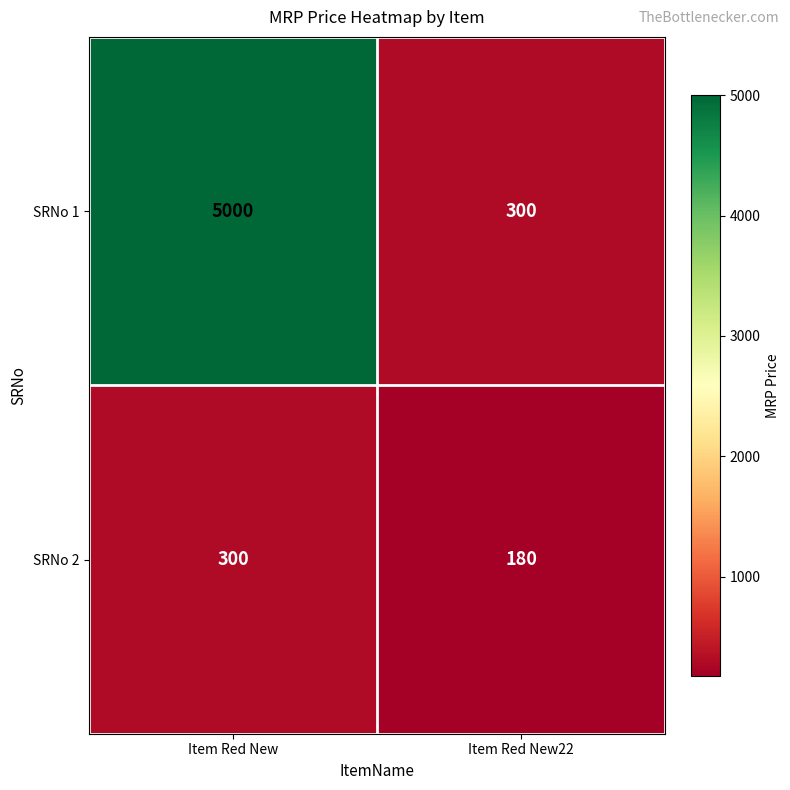

List the series in order of their peak value, lowest first.

SRNo 2, SRNo 1